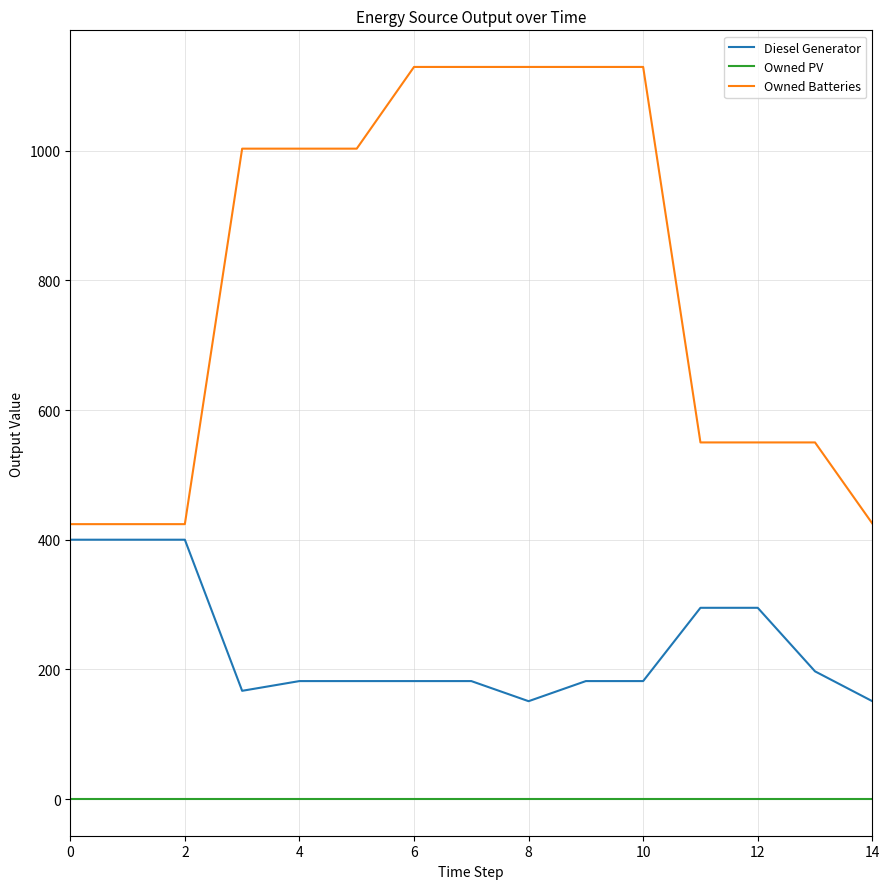

List the series in order of their overall mean, highest first.

Owned Batteries, Diesel Generator, Owned PV